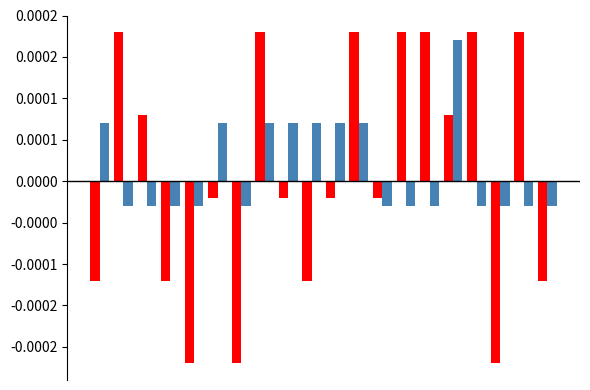

Are the bars grouped side by side (vs. stacked)?

Yes